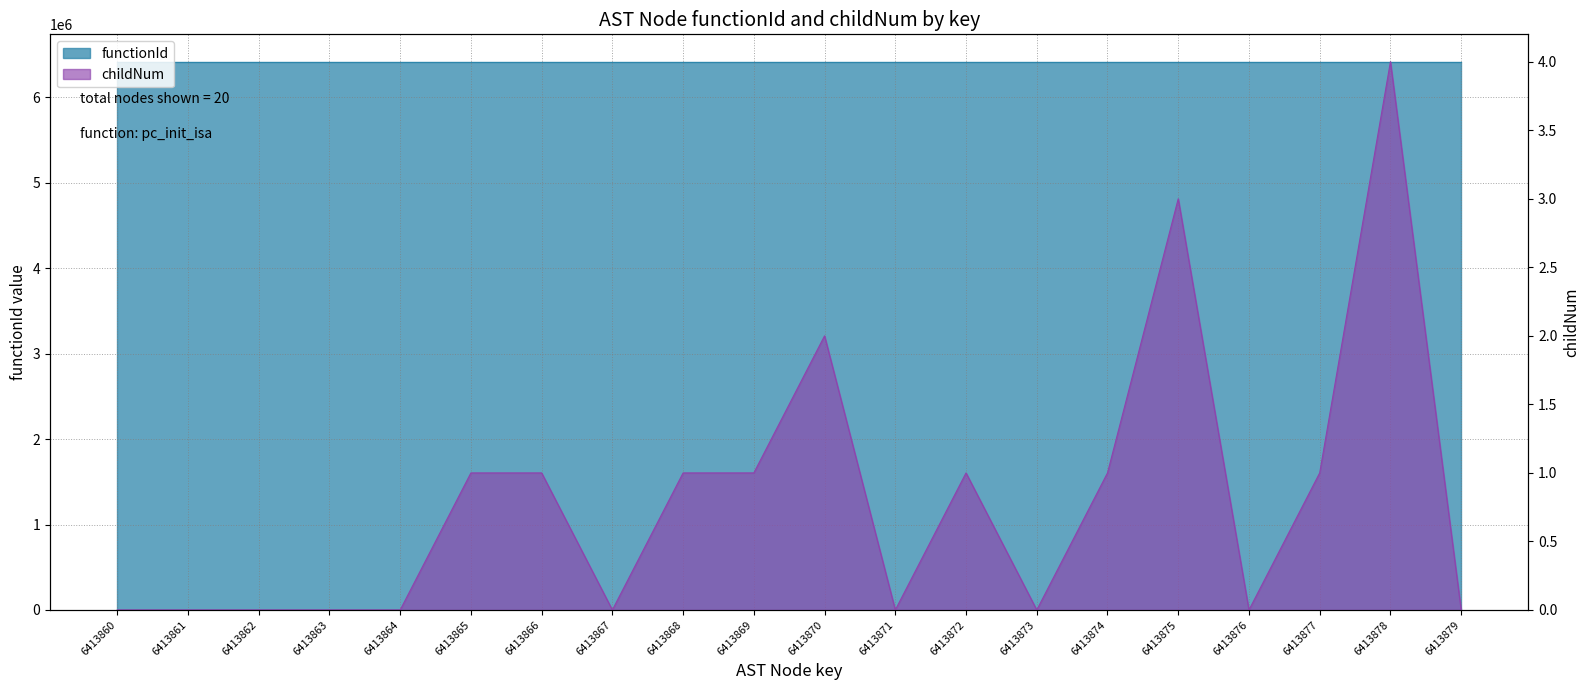

How many data points are above 1?

3